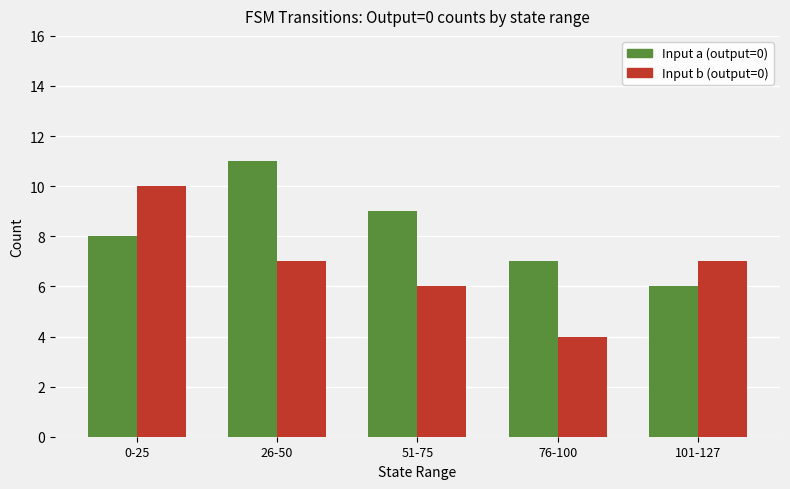

List the series in order of their overall mean, highest first.

Input a (output=0), Input b (output=0)